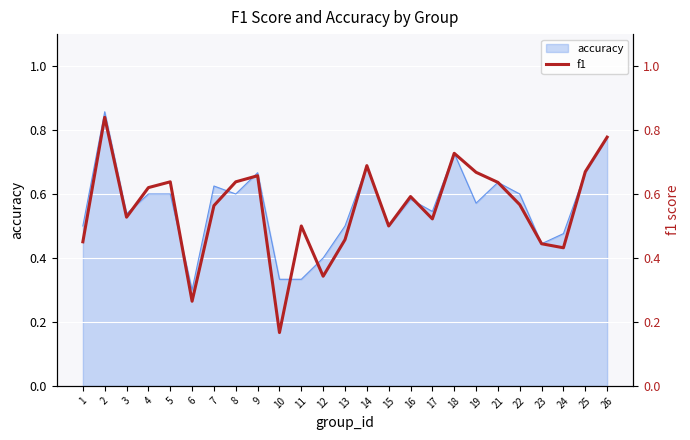

What is the sum of the values at 14 and 11?

1.2